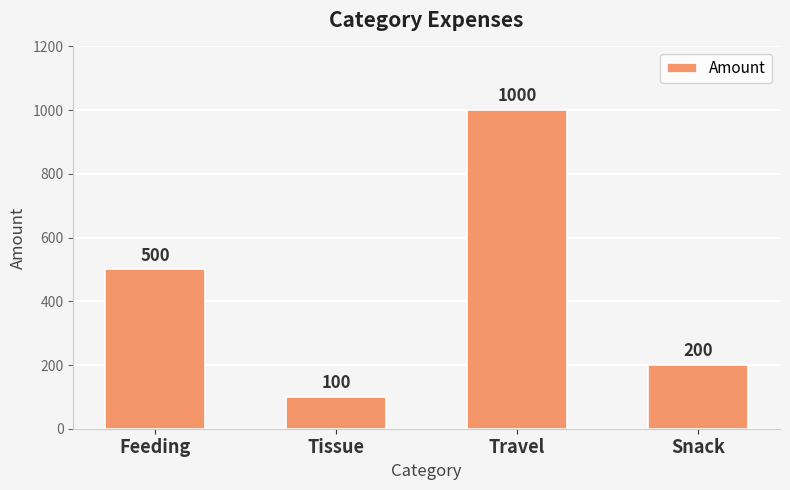

Which has a higher value, Snack or Feeding?

Feeding